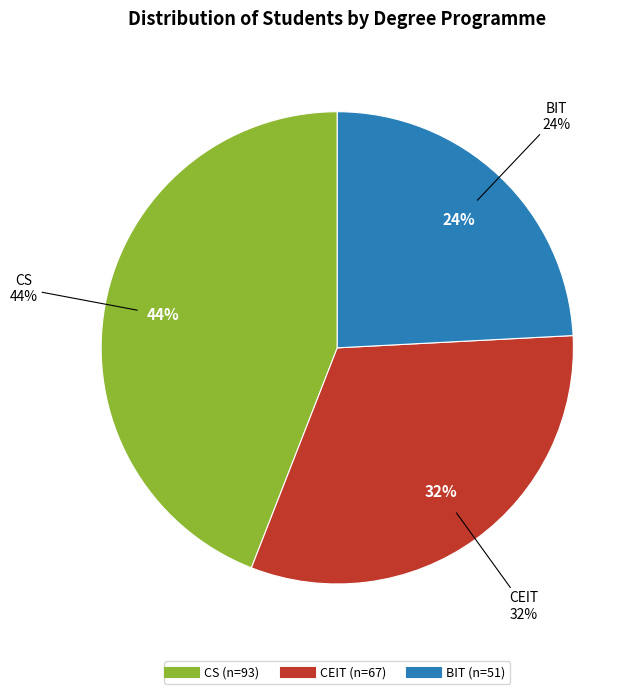

How many segments does this pie chart have?

3